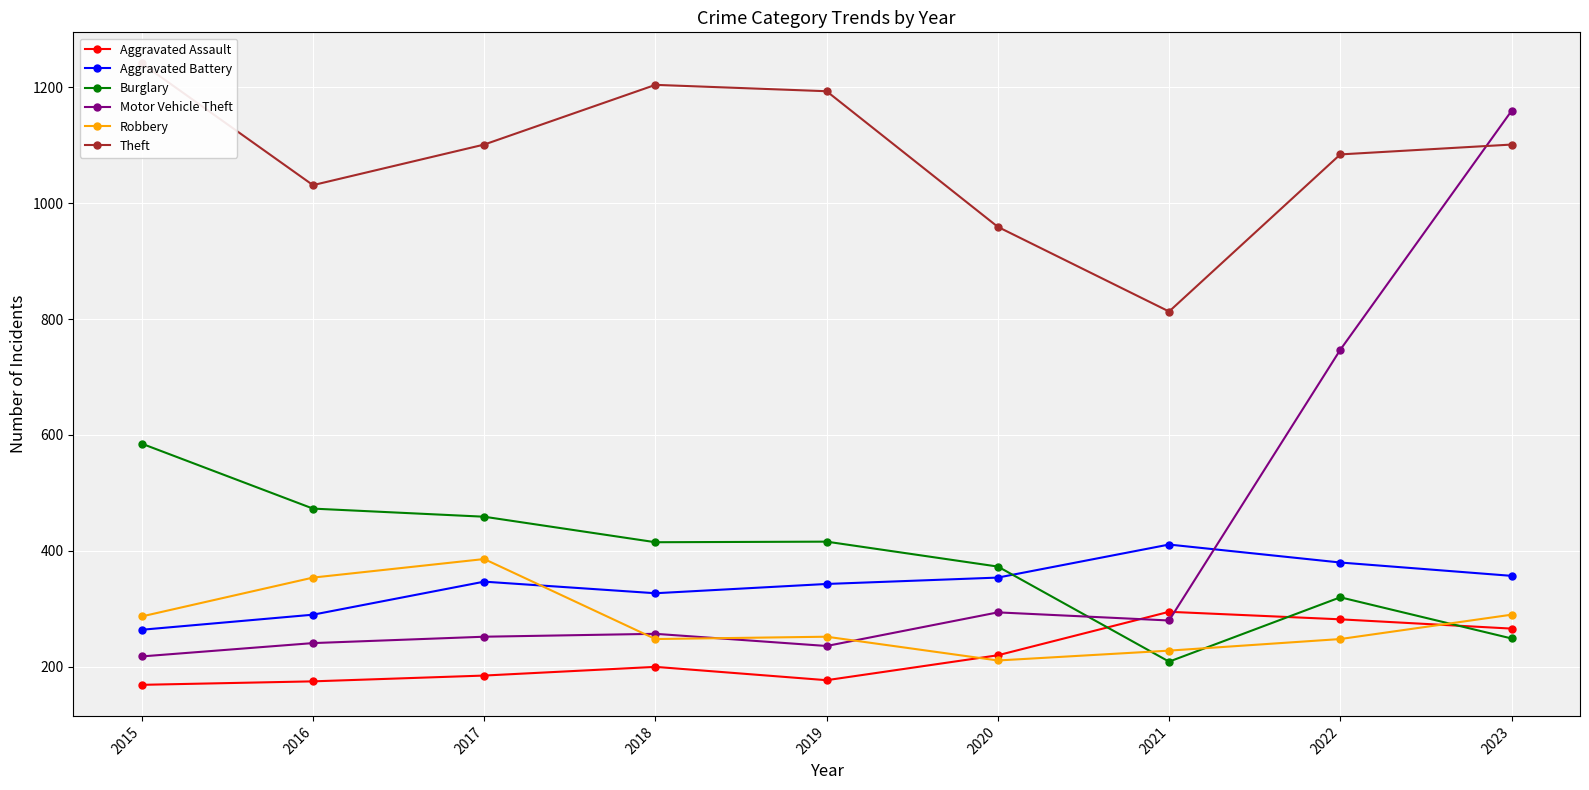

True or false: Theft has a value of 389 at 2015.

False